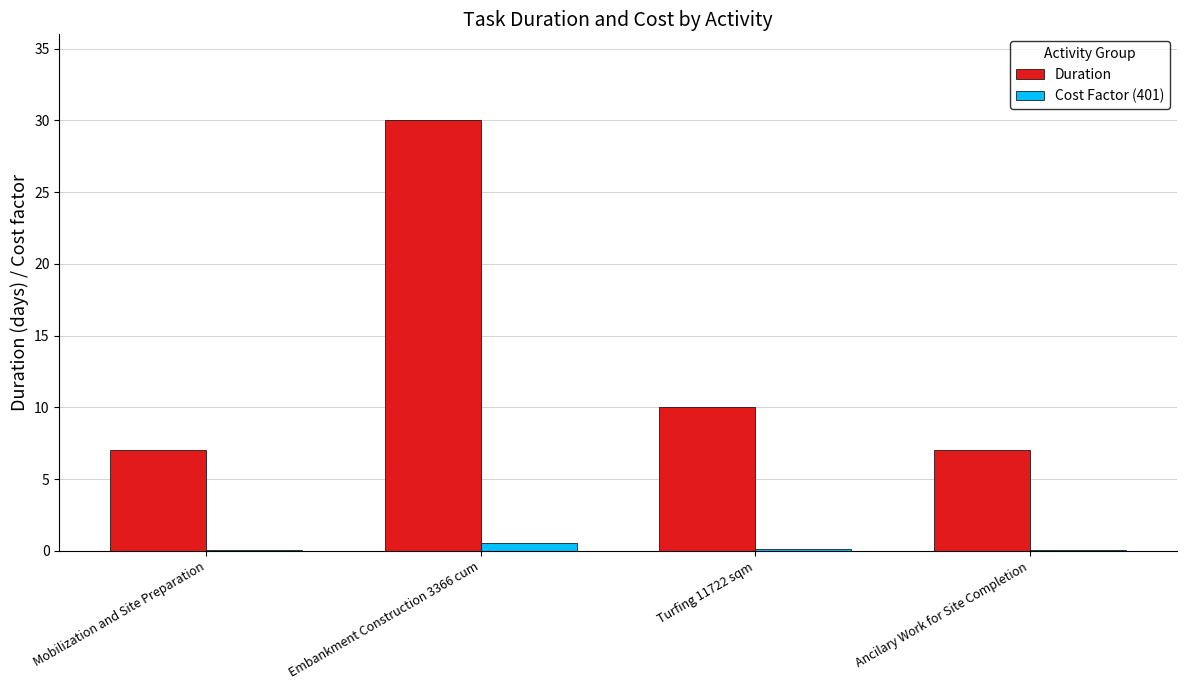

How many series are shown in this chart?

2